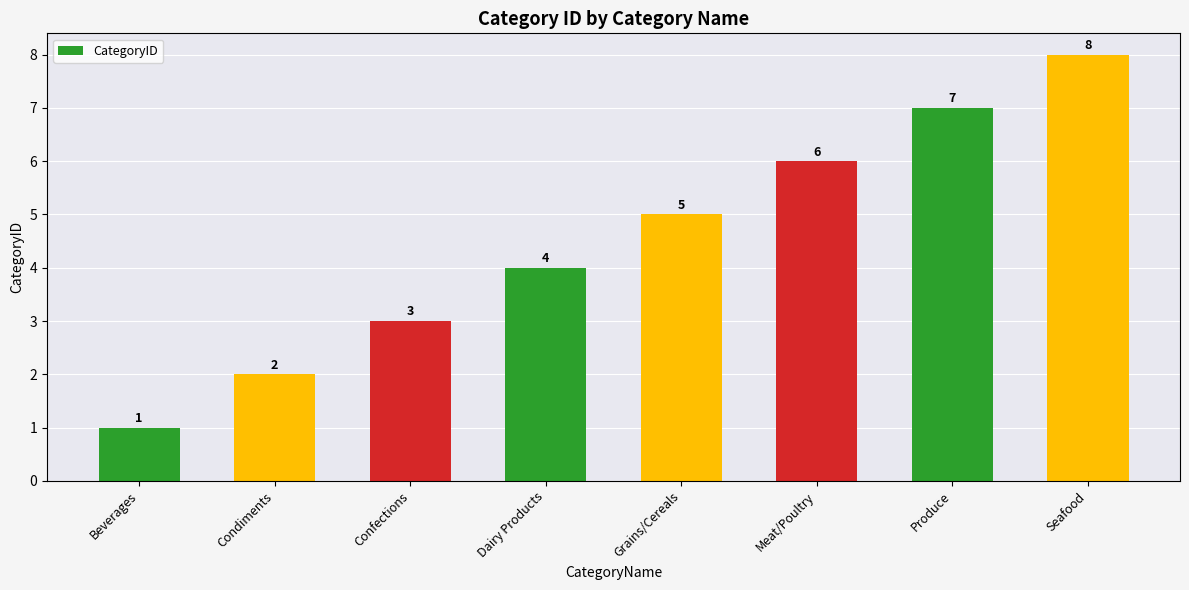

Which label corresponds to the smallest value in the chart?

Beverages